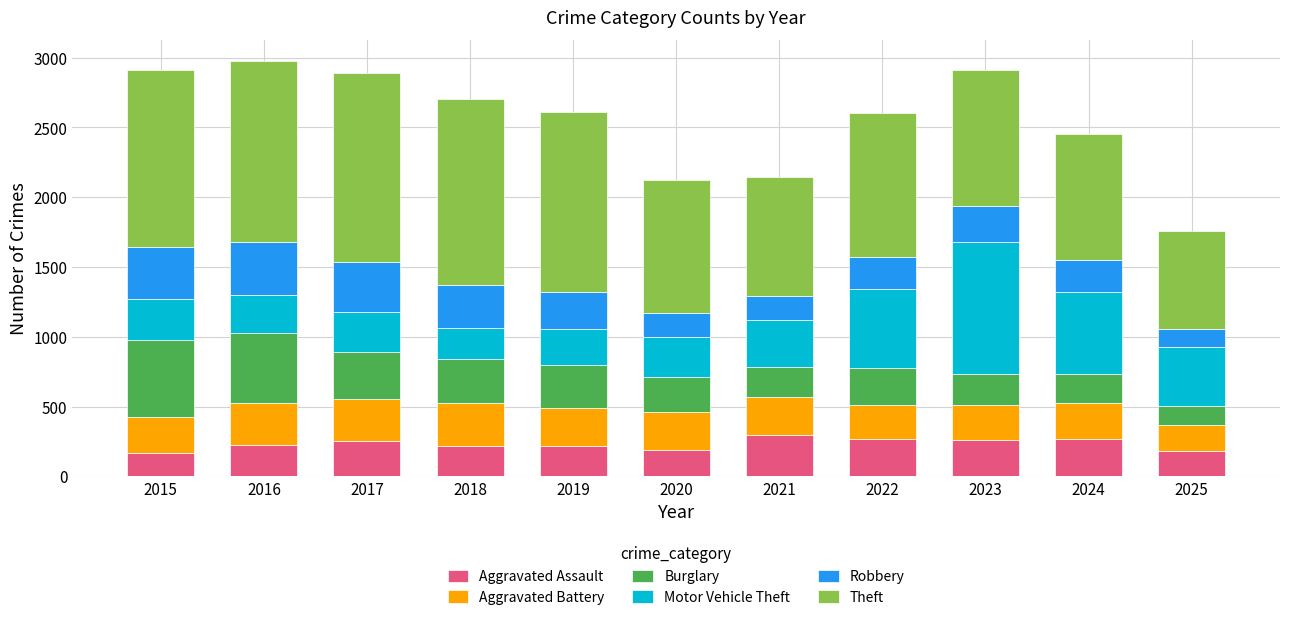

What is the maximum value for Aggravated Assault?

295